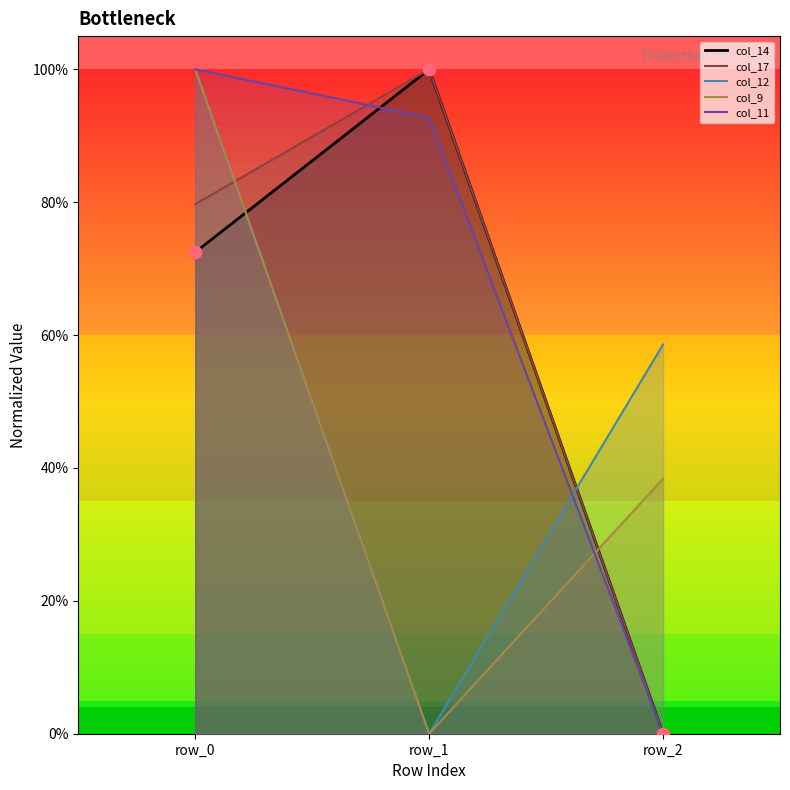

Which series has the largest total across all categories?

col_11